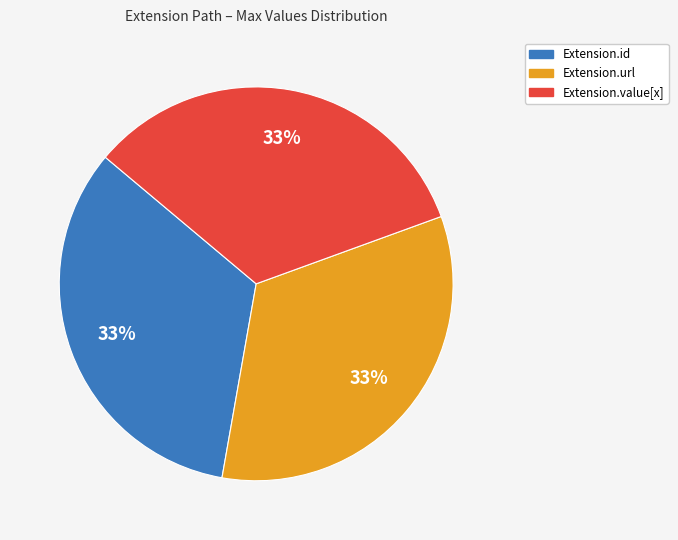

To the nearest percent, what is the average slice percentage?

33%